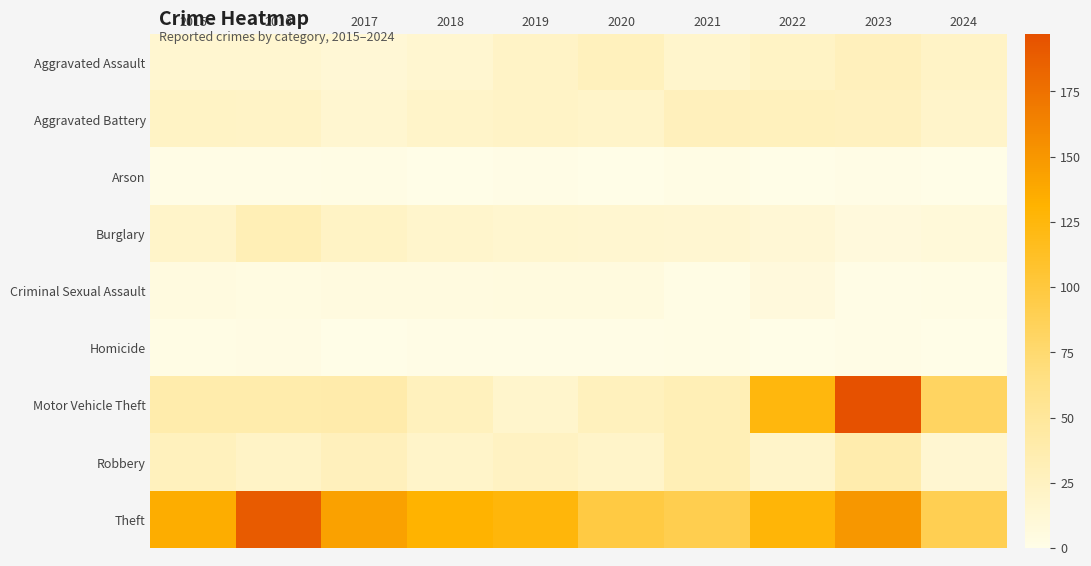

What is the maximum value shown in the chart?

197